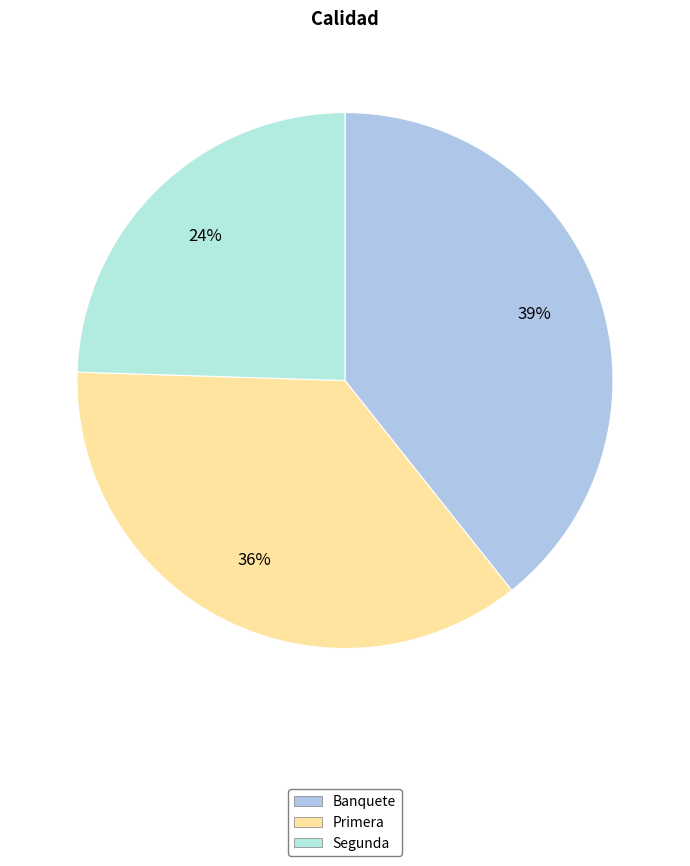

How many segments does this pie chart have?

3